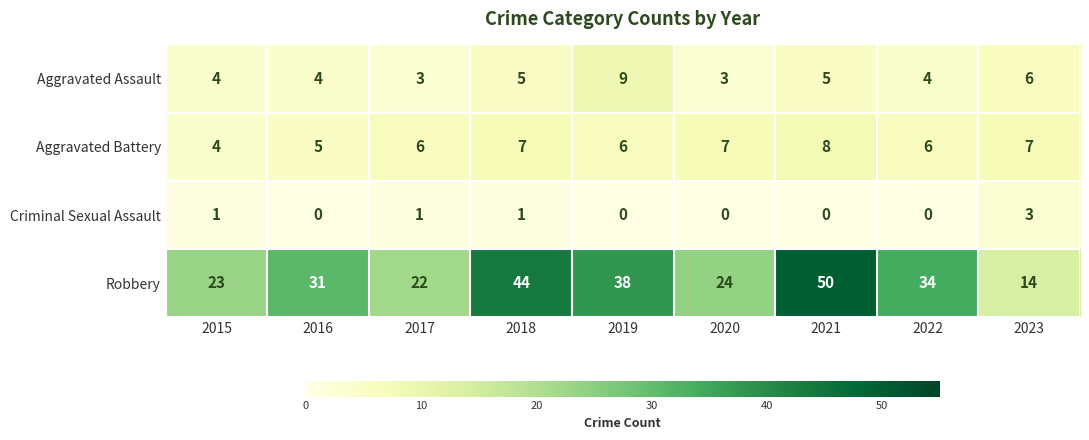

What is the spread (max minus min) of values at 2020?

24